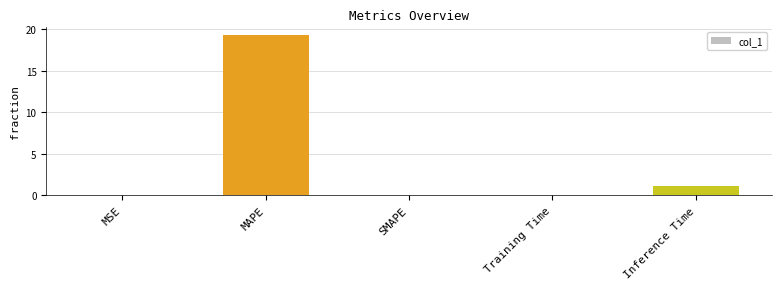

Where is the data nearest to the value 9?

Inference Time